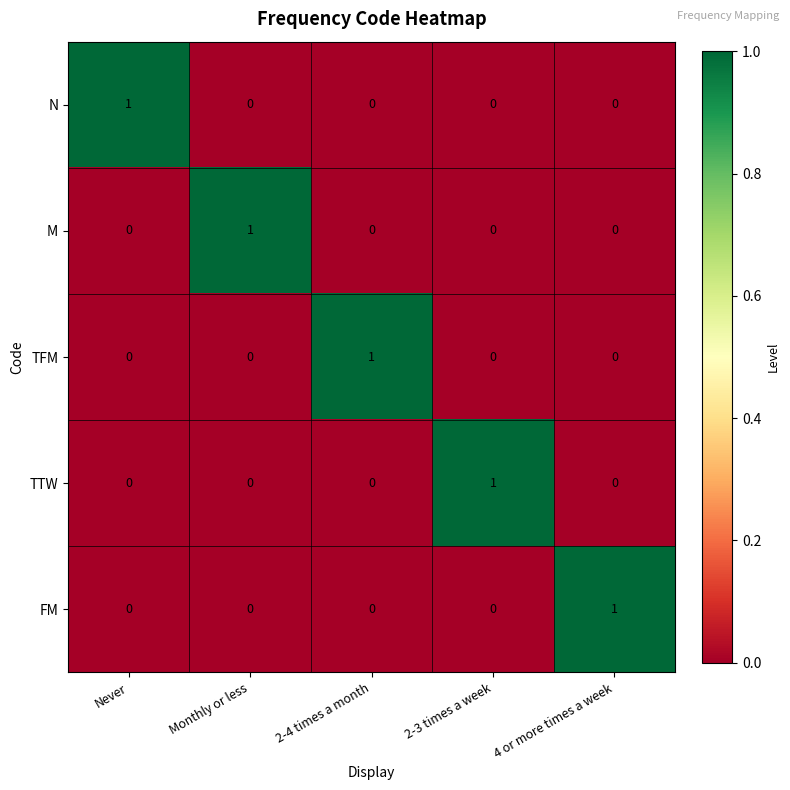

True or false: TFM has a value of 0 at 2-3 times a week.

True